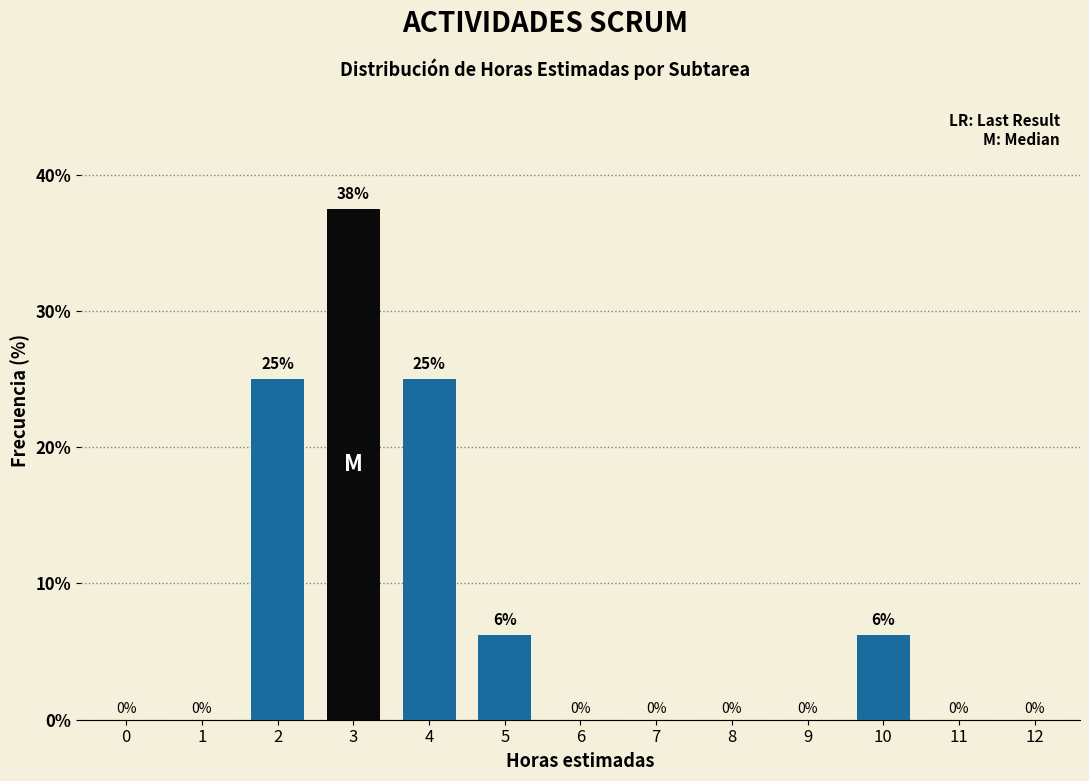

What is the sum of all values?

100.0